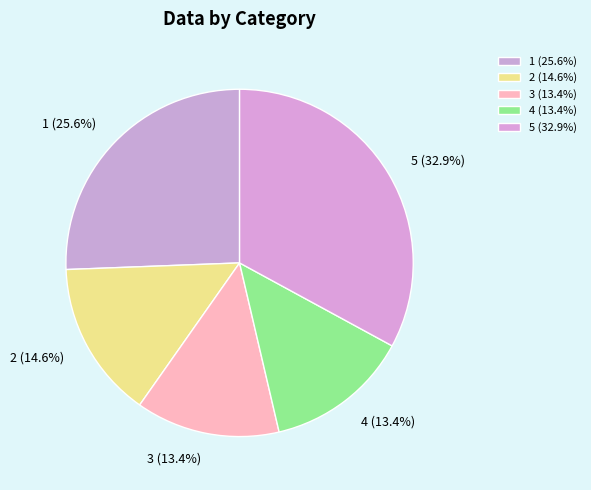

The 1 slice represents 26% of the pie. True or false?

True